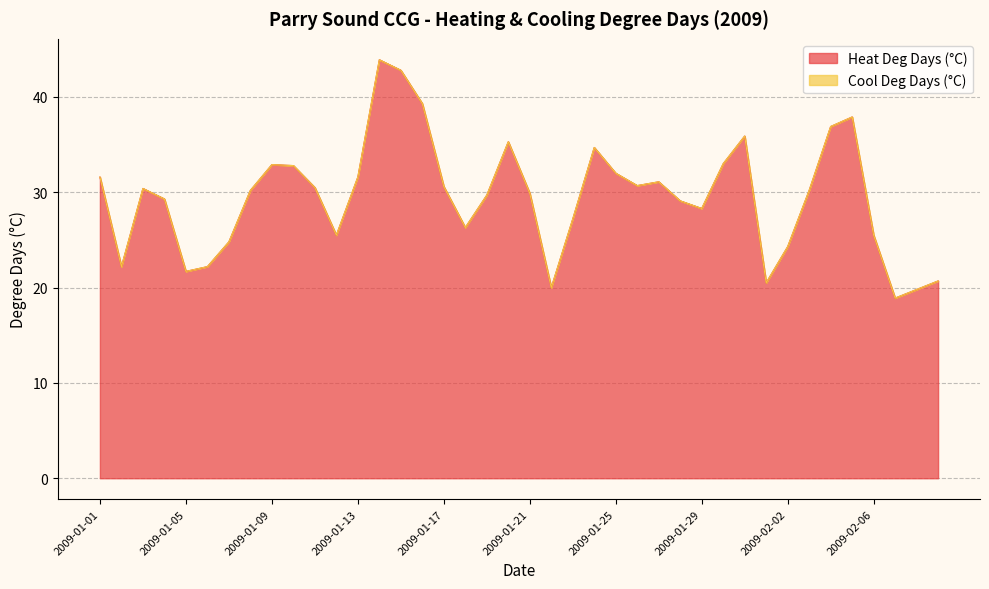

What is the sum of the values at 2009-01-28 and 2009-01-10?

61.9